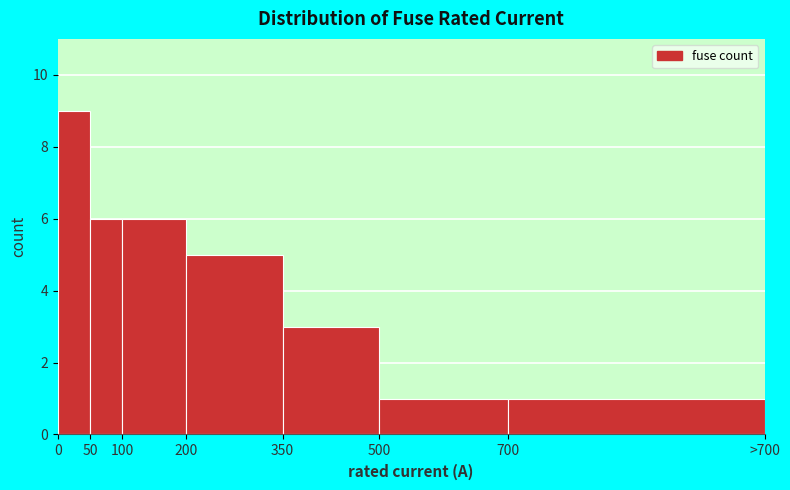

Reading right to left, transcribe all the data shown in this chart.

1	1	3	5	6	6	9